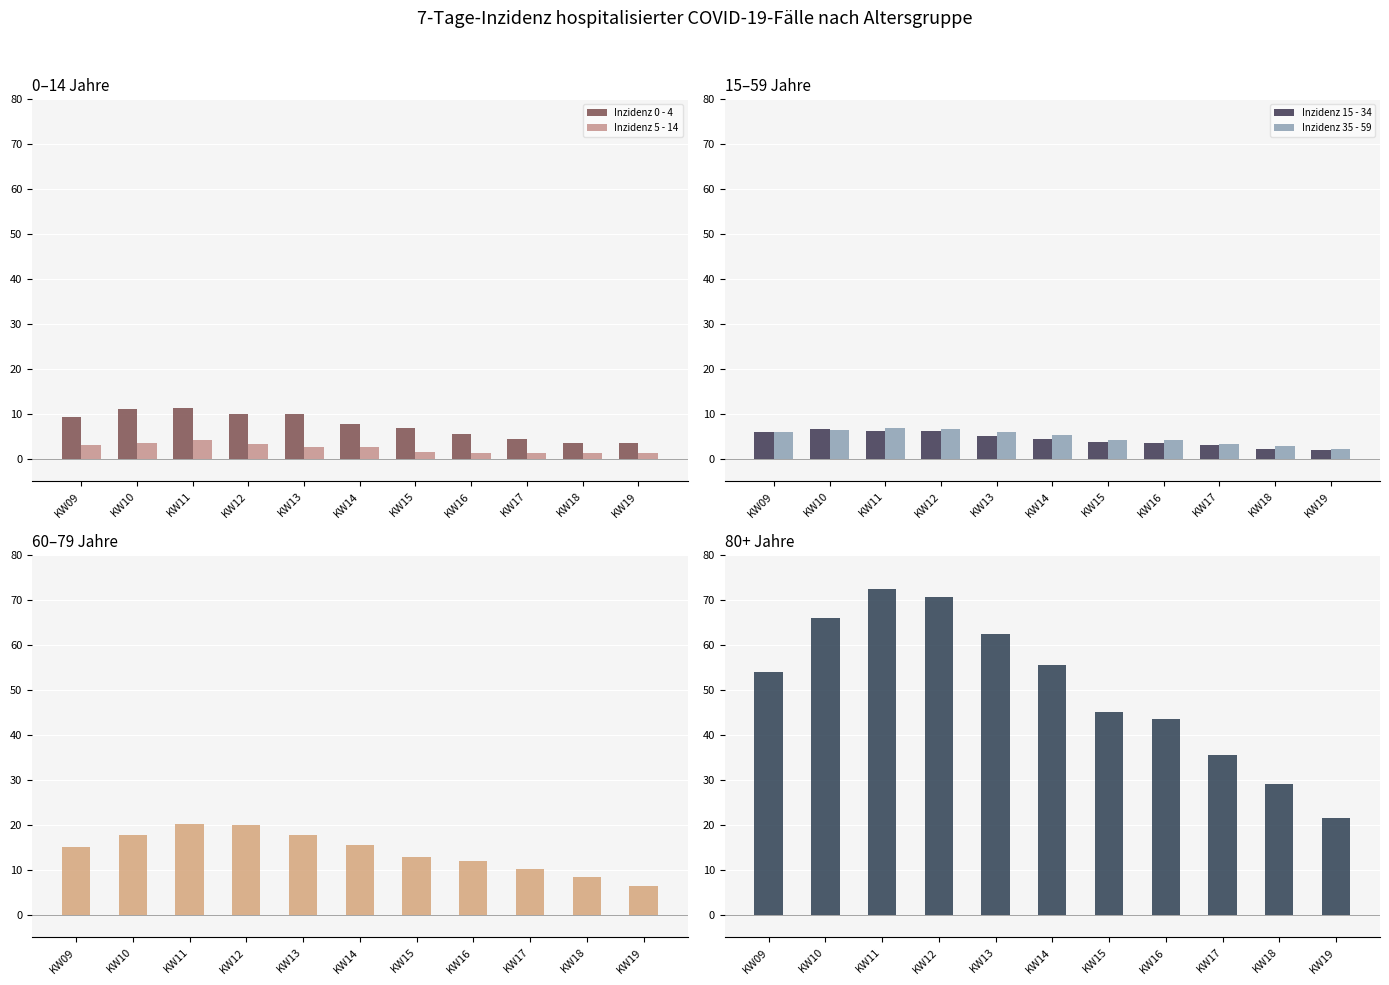

What is the difference between the highest and lowest values at KW09?

50.9